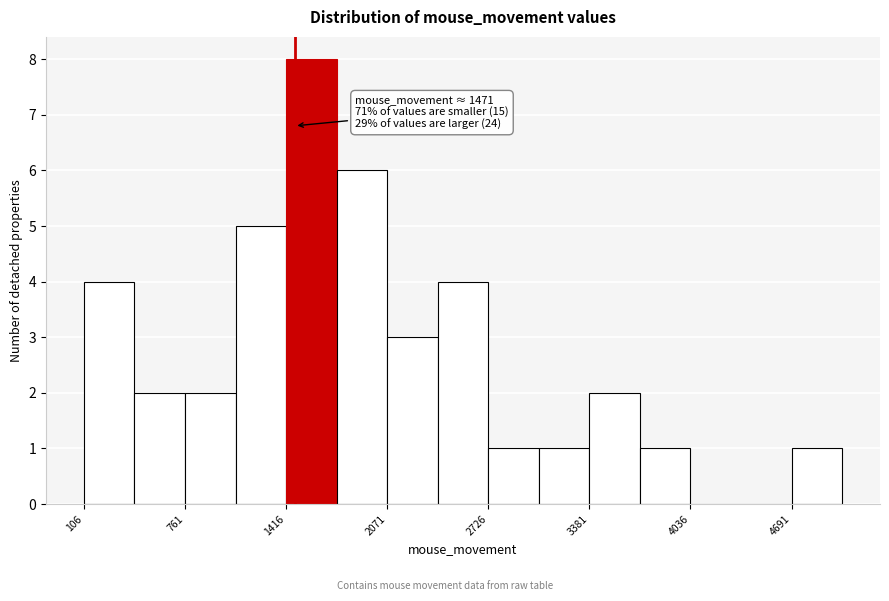

Read against the x-axis, roughly where is the centre of the tallest bar?

1600